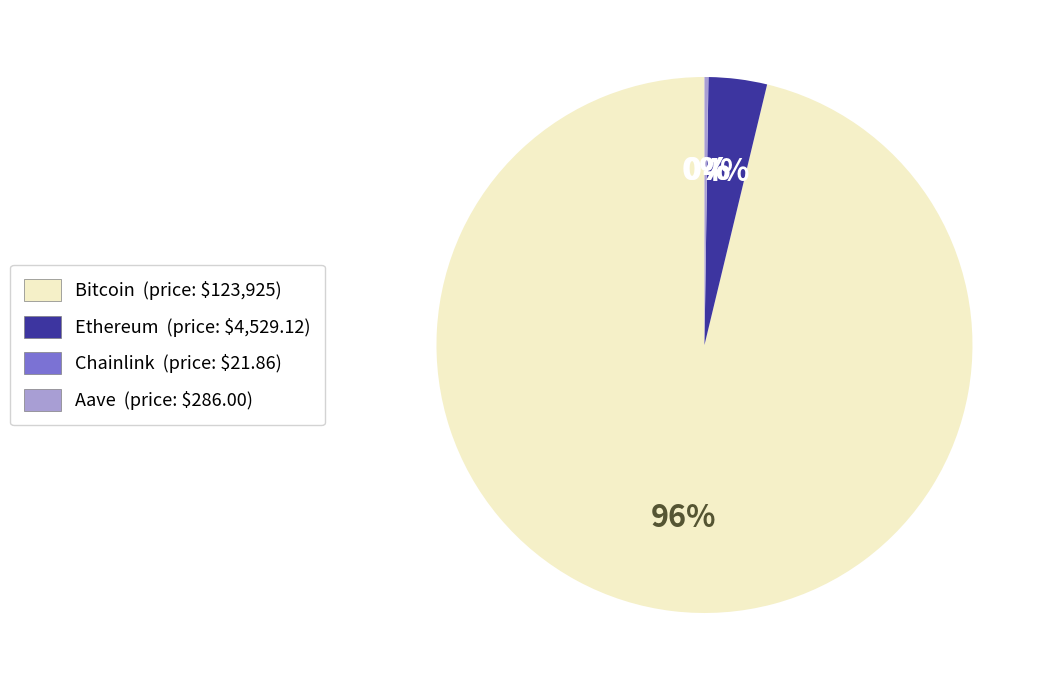

To the nearest percent, what is the combined percentage of Bitcoin and Ethereum?

100%